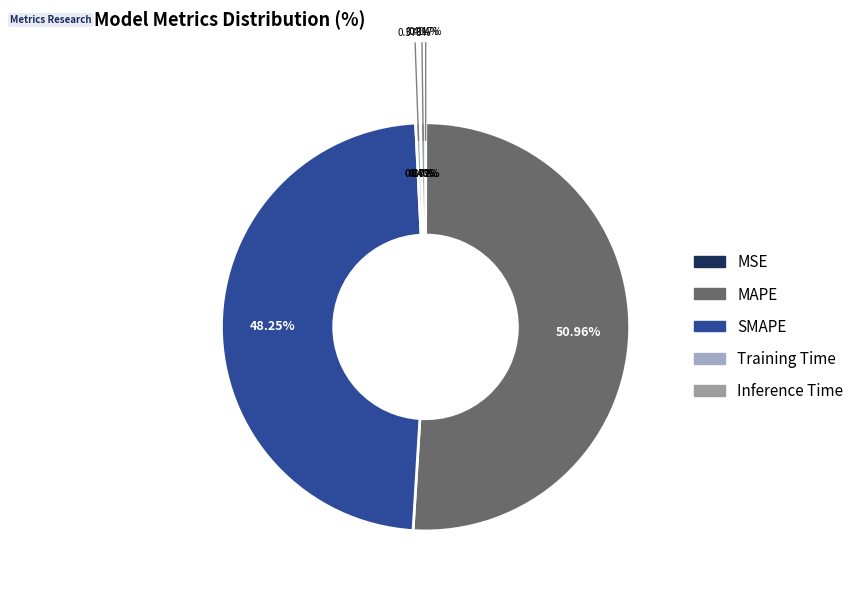

To the nearest percent, what is the combined percentage of SMAPE and Training Time?

49%